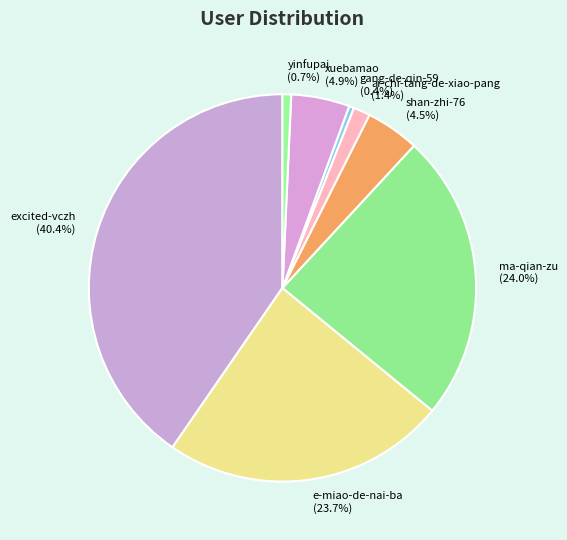

Does ma-qian-zu account for over 50% of the chart?

No